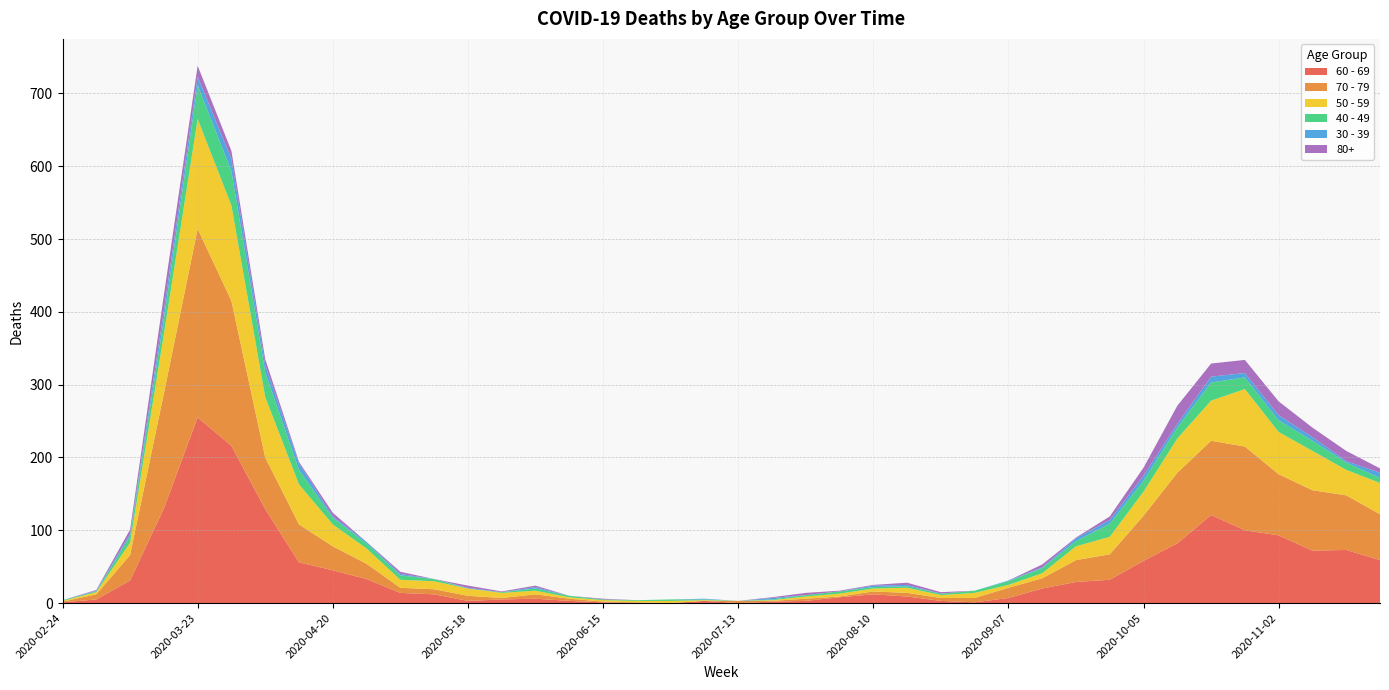

Reading right to left, list all the values displayed in this chart.

60 - 69: 2020-11-23=59	2020-11-16=73	2020-11-09=72	2020-11-02=93	2020-10-26=100	2020-10-19=121	2020-10-12=82	2020-10-05=58	2020-09-28=32	2020-09-21=29	2020-09-14=20	2020-09-07=7	2020-08-31=1	2020-08-24=3	2020-08-17=9	2020-08-10=12	2020-08-03=8	2020-07-27=3	2020-07-20=2	2020-07-13=0	2020-07-06=3	2020-06-29=0	2020-06-22=0	2020-06-15=1	2020-06-08=3	2020-06-01=6	2020-05-25=5	2020-05-18=3	2020-05-11=12	2020-05-04=14	2020-04-27=33	2020-04-20=45	2020-04-13=56	2020-04-06=129	2020-03-30=216	2020-03-23=255	2020-03-16=130	2020-03-09=31	2020-03-02=5	2020-02-24=1
70 - 79: 2020-11-23=63	2020-11-16=75	2020-11-09=83	2020-11-02=84	2020-10-26=115	2020-10-19=102	2020-10-12=97	2020-10-05=62	2020-09-28=35	2020-09-21=30	2020-09-14=14	2020-09-07=14	2020-08-31=6	2020-08-24=4	2020-08-17=5	2020-08-10=4	2020-08-03=1	2020-07-27=3	2020-07-20=1	2020-07-13=3	2020-07-06=0	2020-06-29=0	2020-06-22=1	2020-06-15=1	2020-06-08=3	2020-06-01=6	2020-05-25=2	2020-05-18=7	2020-05-11=7	2020-05-04=7	2020-04-27=21	2020-04-20=33	2020-04-13=52	2020-04-06=71	2020-03-30=199	2020-03-23=259	2020-03-16=158	2020-03-09=35	2020-03-02=7	2020-02-24=1
50 - 59: 2020-11-23=43	2020-11-16=35	2020-11-09=54	2020-11-02=58	2020-10-26=79	2020-10-19=55	2020-10-12=47	2020-10-05=33	2020-09-28=24	2020-09-21=19	2020-09-14=7	2020-09-07=4	2020-08-31=7	2020-08-24=4	2020-08-17=7	2020-08-10=4	2020-08-03=4	2020-07-27=3	2020-07-20=1	2020-07-13=0	2020-07-06=1	2020-06-29=3	2020-06-22=2	2020-06-15=2	2020-06-08=2	2020-06-01=5	2020-05-25=7	2020-05-18=10	2020-05-11=11	2020-05-04=11	2020-04-27=21	2020-04-20=30	2020-04-13=55	2020-04-06=83	2020-03-30=131	2020-03-23=151	2020-03-16=81	2020-03-09=17	2020-03-02=3	2020-02-24=1
40 - 49: 2020-11-23=7	2020-11-16=10	2020-11-09=14	2020-11-02=16	2020-10-26=16	2020-10-19=25	2020-10-12=15	2020-10-05=15	2020-09-28=18	2020-09-21=7	2020-09-14=7	2020-09-07=5	2020-08-31=3	2020-08-24=2	2020-08-17=2	2020-08-10=2	2020-08-03=3	2020-07-27=2	2020-07-20=1	2020-07-13=0	2020-07-06=1	2020-06-29=2	2020-06-22=1	2020-06-15=1	2020-06-08=2	2020-06-01=3	2020-05-25=1	2020-05-18=0	2020-05-11=3	2020-05-04=6	2020-04-27=7	2020-04-20=9	2020-04-13=20	2020-04-06=34	2020-03-30=47	2020-03-23=46	2020-03-16=21	2020-03-09=9	2020-03-02=1	2020-02-24=1
30 - 39: 2020-11-23=7	2020-11-16=2	2020-11-09=5	2020-11-02=7	2020-10-26=6	2020-10-19=8	2020-10-12=5	2020-10-05=7	2020-09-28=5	2020-09-21=4	2020-09-14=1	2020-09-07=1	2020-08-31=0	2020-08-24=0	2020-08-17=2	2020-08-10=2	2020-08-03=0	2020-07-27=0	2020-07-20=2	2020-07-13=0	2020-07-06=1	2020-06-29=0	2020-06-22=0	2020-06-15=0	2020-06-08=0	2020-06-01=2	2020-05-25=0	2020-05-18=1	2020-05-11=0	2020-05-04=2	2020-04-27=2	2020-04-20=2	2020-04-13=9	2020-04-06=10	2020-03-30=17	2020-03-23=12	2020-03-16=12	2020-03-09=3	2020-03-02=1	2020-02-24=0
80+: 2020-11-23=6	2020-11-16=14	2020-11-09=13	2020-11-02=19	2020-10-26=18	2020-10-19=18	2020-10-12=25	2020-10-05=11	2020-09-28=5	2020-09-21=1	2020-09-14=4	2020-09-07=0	2020-08-31=0	2020-08-24=2	2020-08-17=3	2020-08-10=1	2020-08-03=1	2020-07-27=3	2020-07-20=1	2020-07-13=0	2020-07-06=0	2020-06-29=0	2020-06-22=0	2020-06-15=1	2020-06-08=0	2020-06-01=2	2020-05-25=1	2020-05-18=3	2020-05-11=0	2020-05-04=3	2020-04-27=0	2020-04-20=5	2020-04-13=2	2020-04-06=8	2020-03-30=11	2020-03-23=15	2020-03-16=21	2020-03-09=6	2020-03-02=1	2020-02-24=0